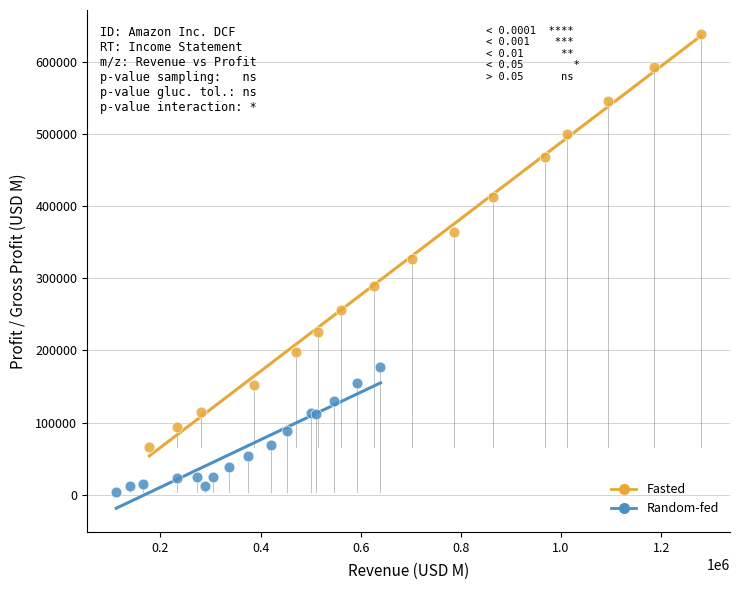

Which series contains the highest Y value?

Fasted